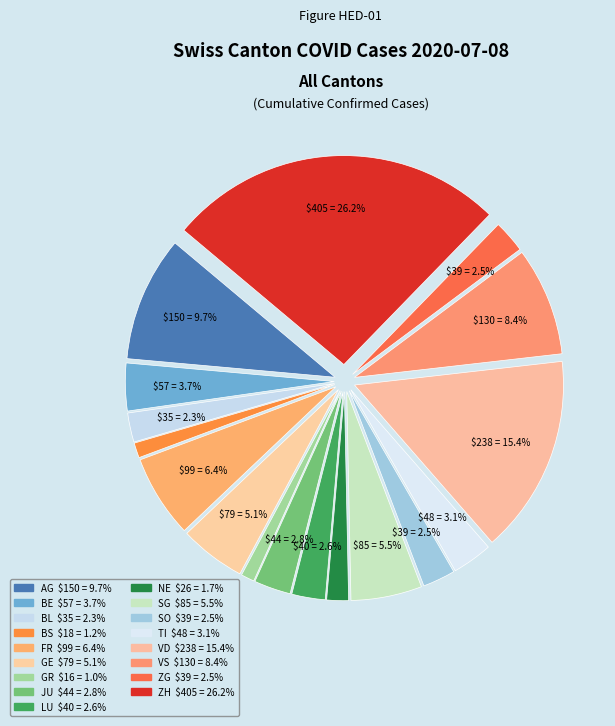

Rank the categories by value from lowest to highest.

GR, BS, NE, BL, SO, ZG, LU, JU, TI, BE, GE, SG, FR, VS, AG, VD, ZH